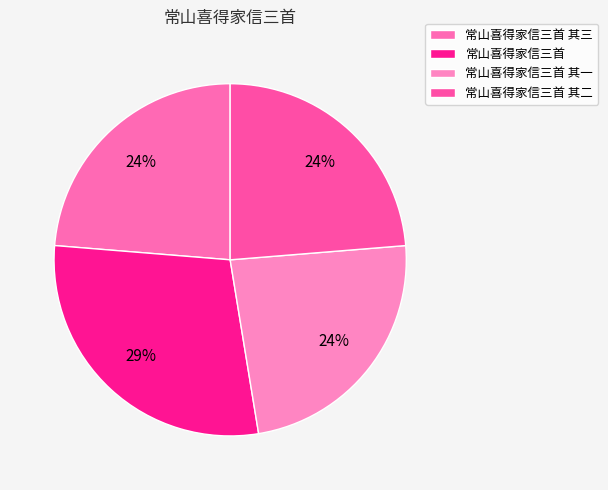

Count the number of slices in the pie.

4